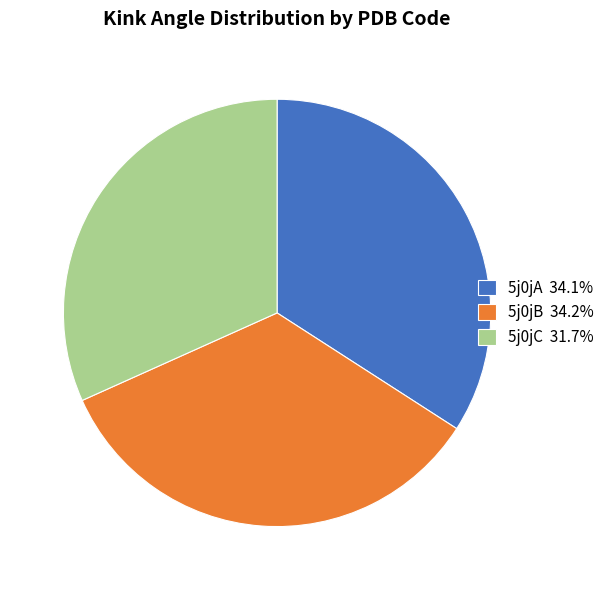

How many slices are in this pie chart?

3